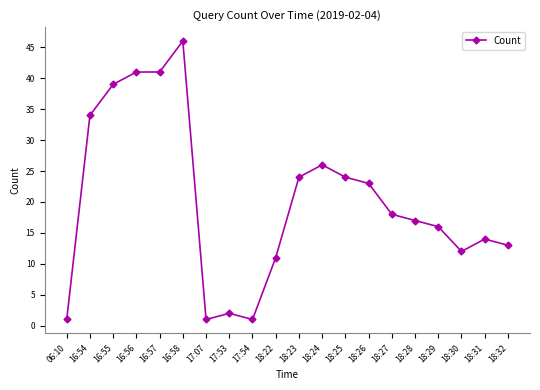

What is the change in value from 16:54 to 16:56?

+7